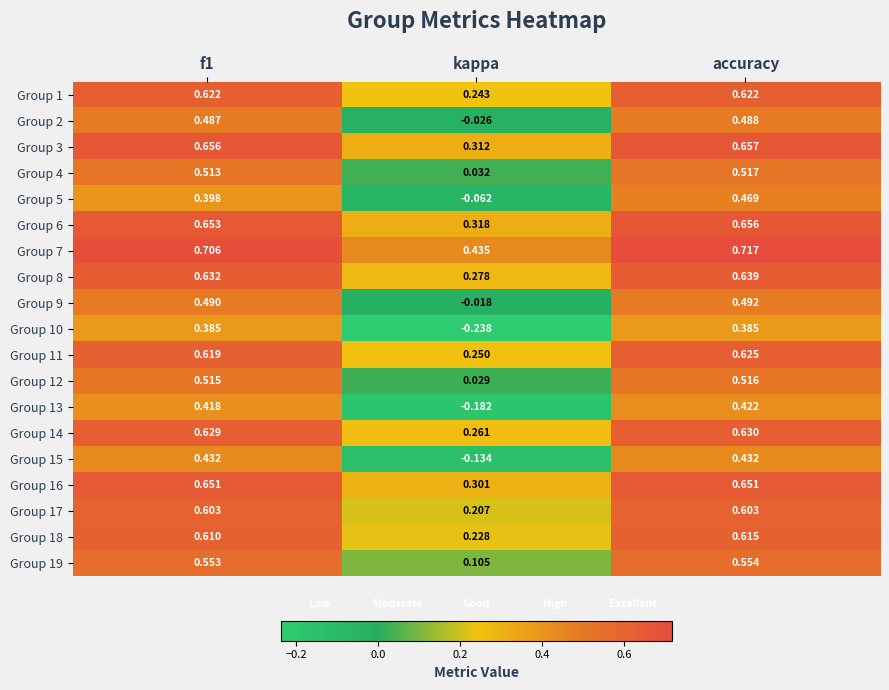

At which category is the sum across all series the highest?

accuracy